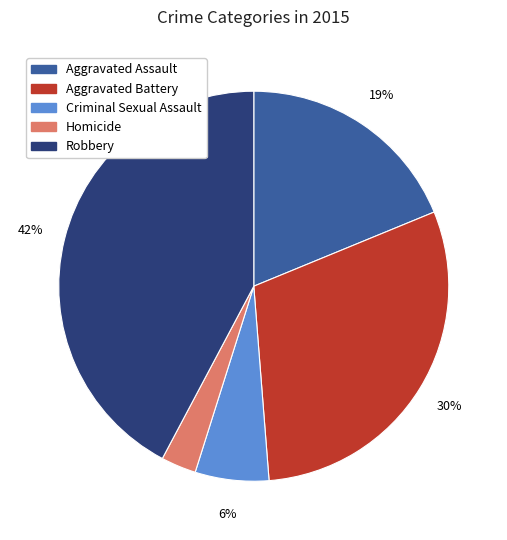

How many slices are in this pie chart?

5